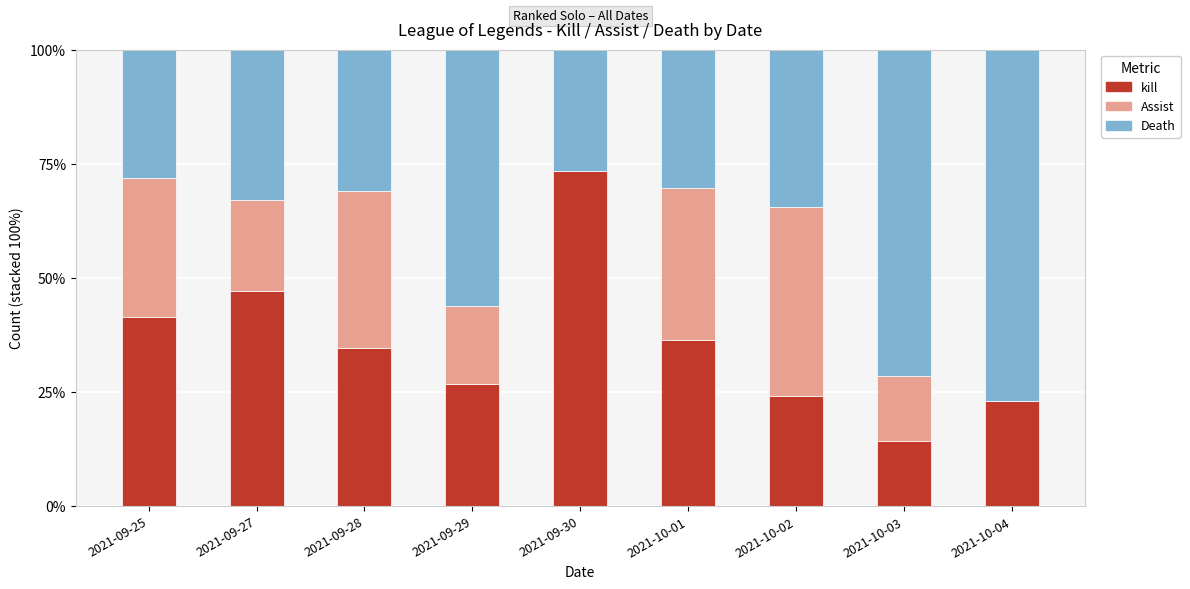

What is the maximum value for kill?

73.3